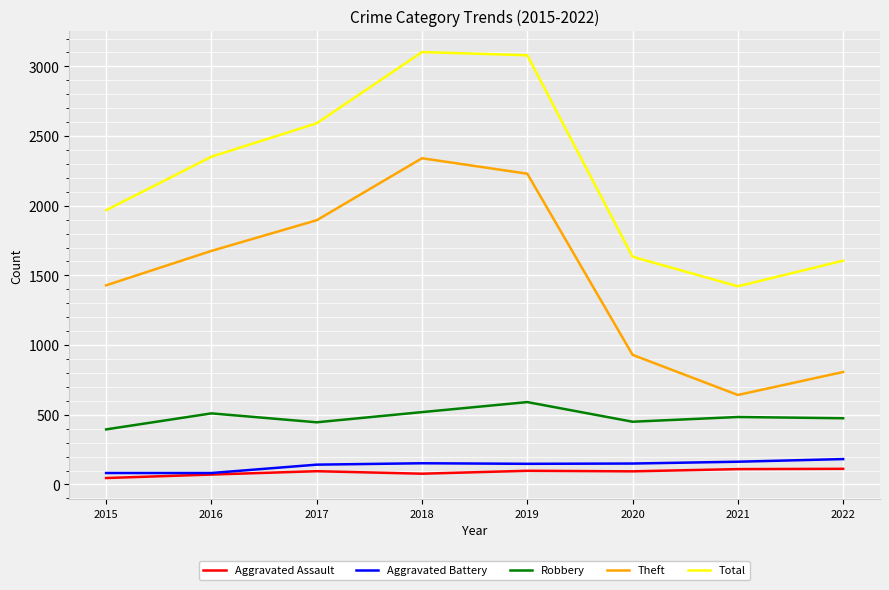

What is the smallest value displayed?

46